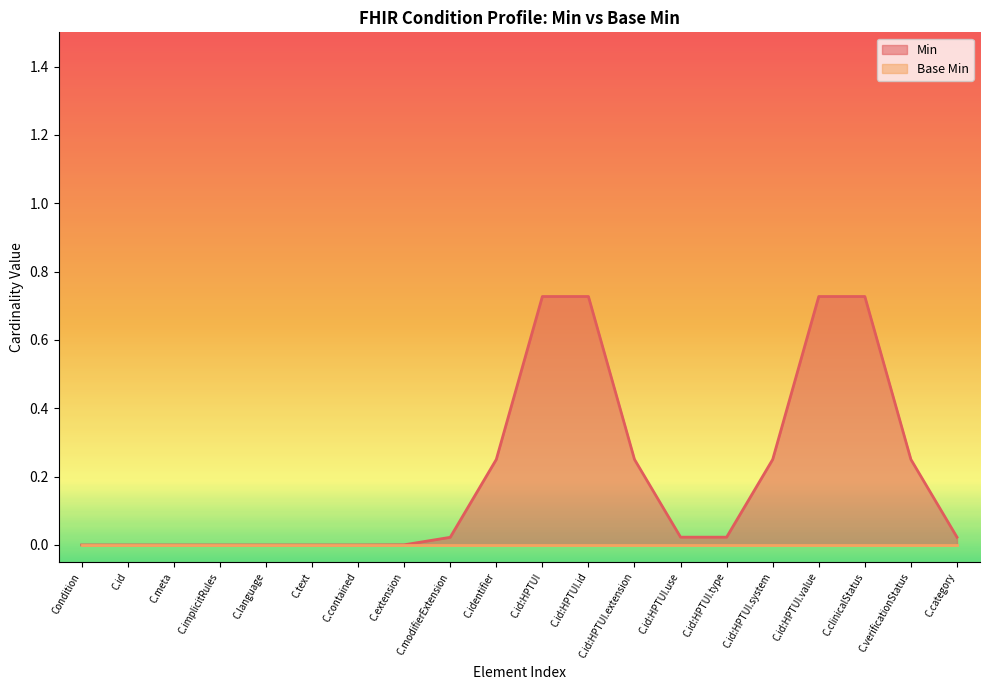

True or false: Base Min and Min cross at least once.

False